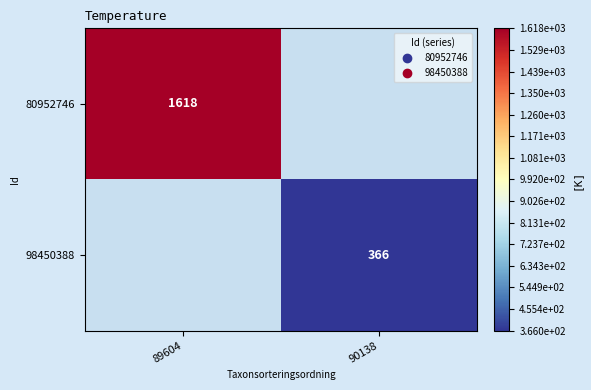

The value of 80952746 at 89604 is 566. True or false?

False